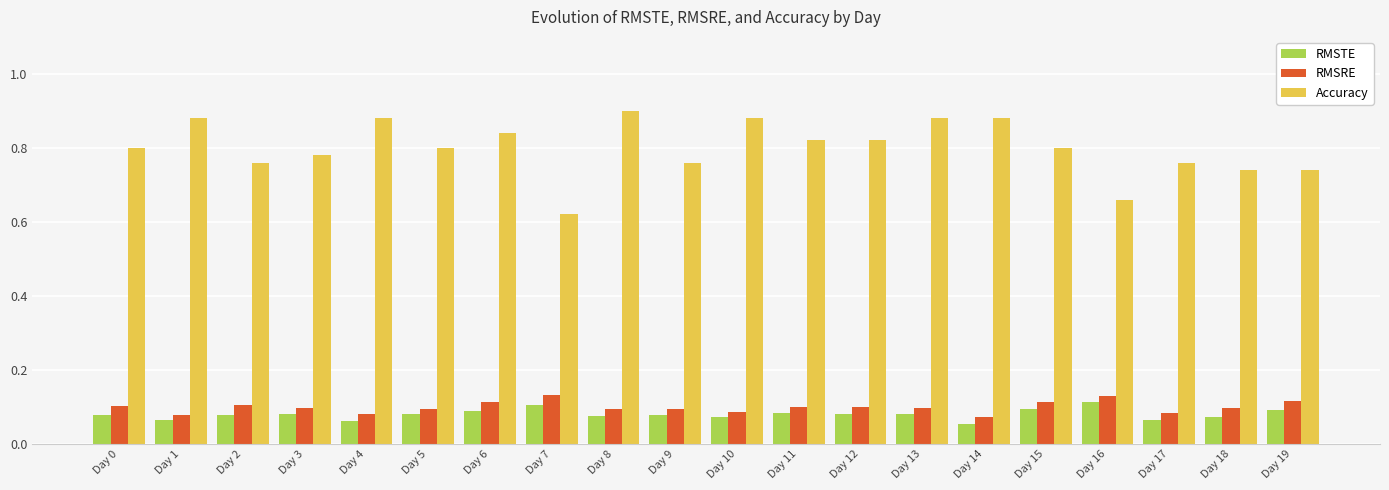

Which series has the largest range (max minus min)?

Accuracy